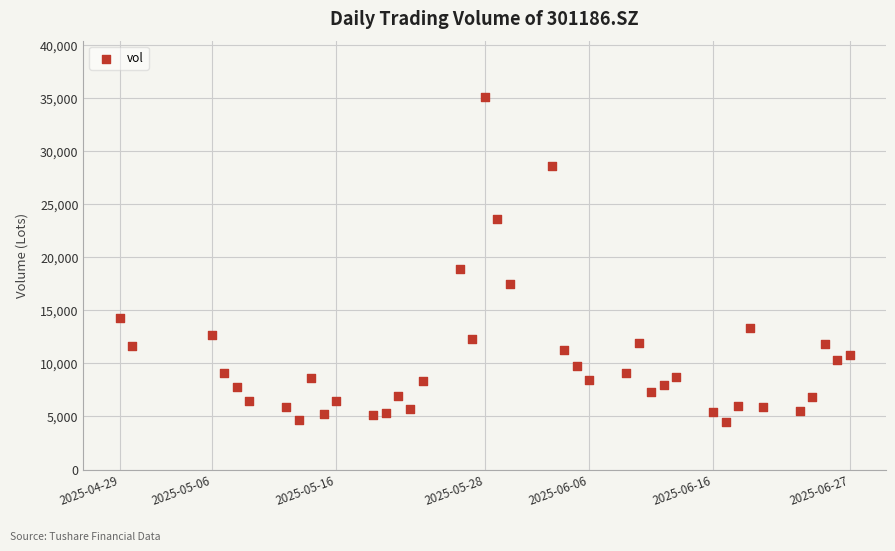

What is the range of Y values (max minus min)?

30663.1